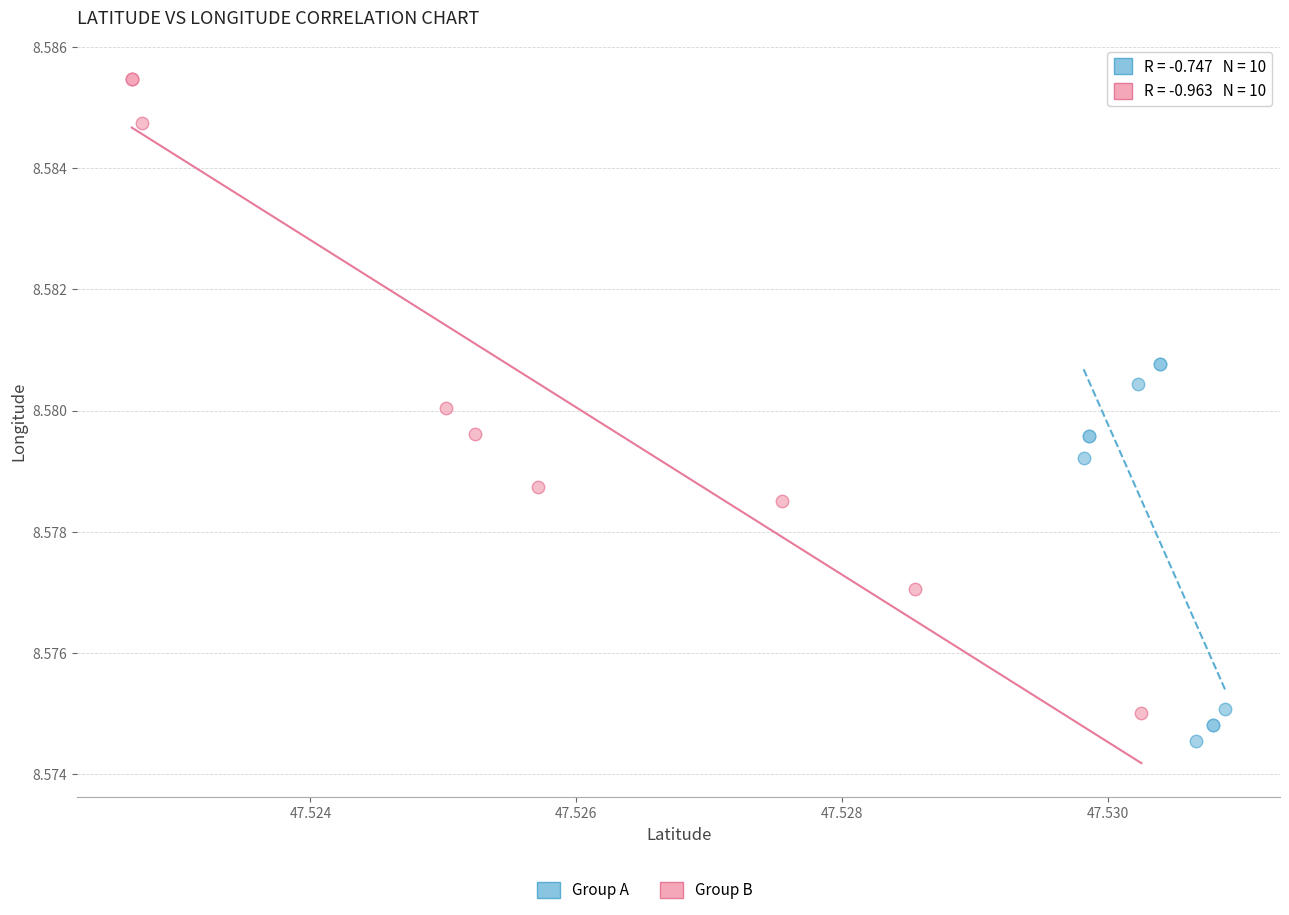

Which series reaches the maximum Y coordinate?

Group B